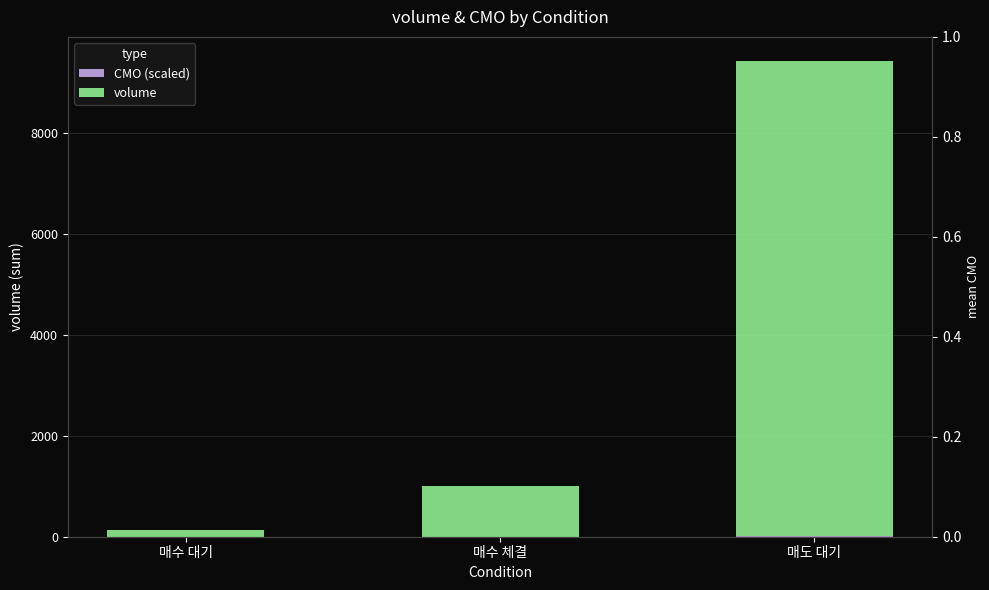

Reading right to left, what are all the values shown in this chart?

CMO (scaled): 매도 대기=5.0	매수 체결=0.9	매수 대기=0.0
volume: 매도 대기=9433.6	매수 체결=1012.1	매수 대기=126.1